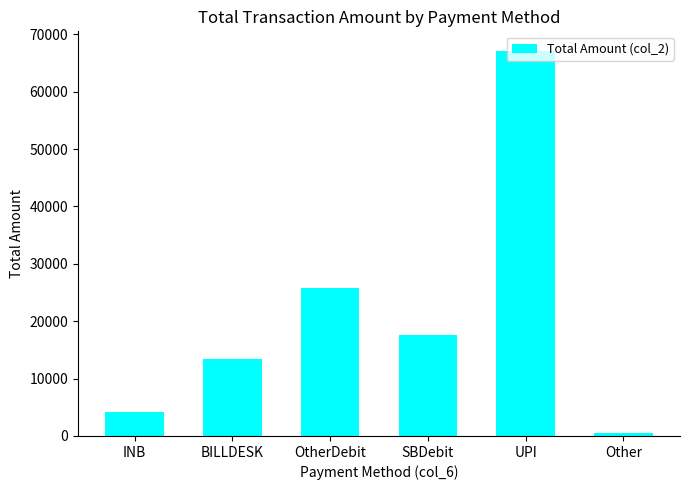

What is the difference between the maximum and second lowest values?

63072